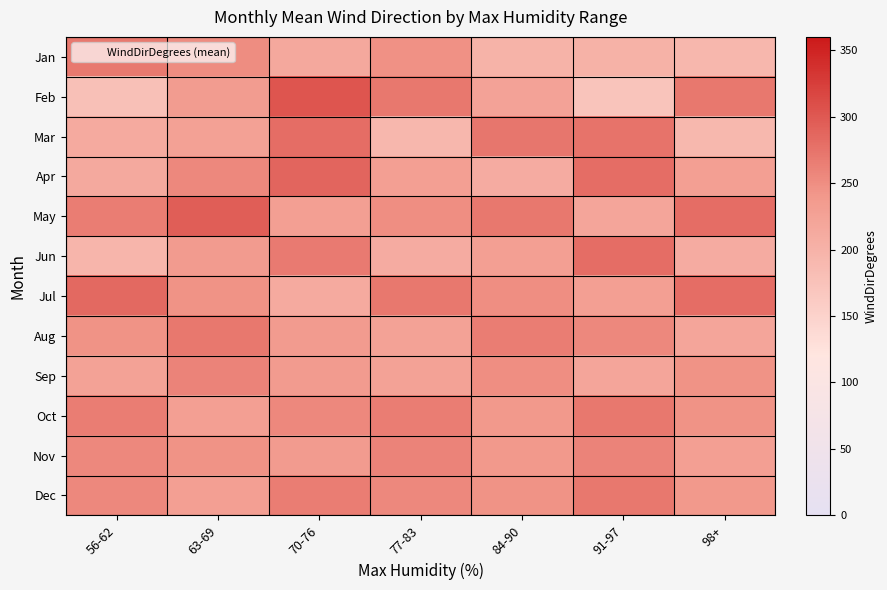

How many series are shown in this chart?

12